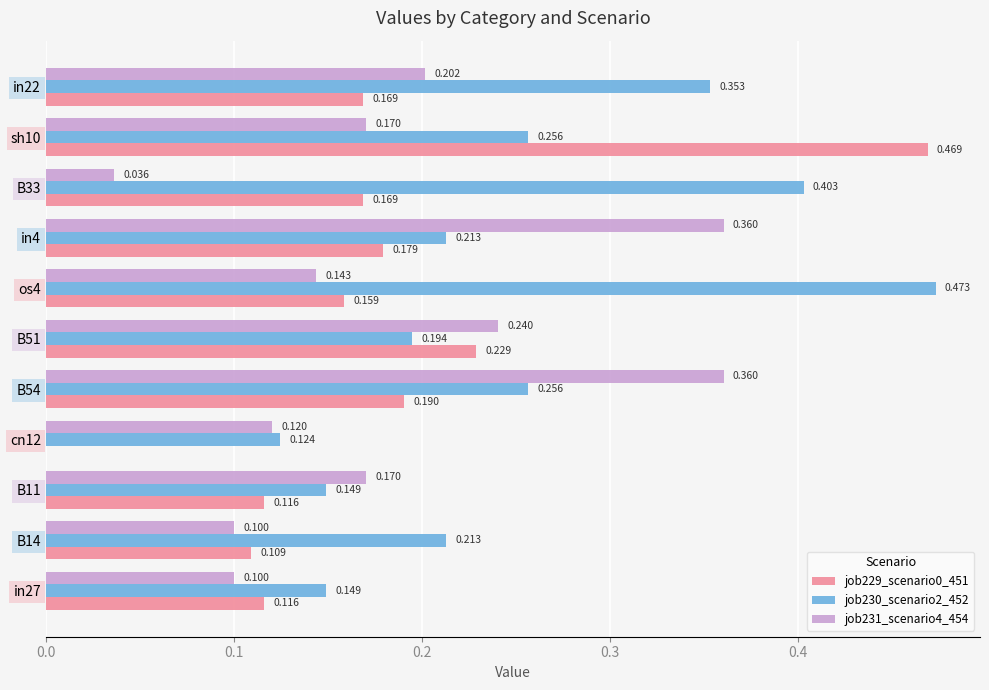

Is the value of job229_scenario0_451 at B11 greater than the value of job230_scenario2_452 at B51?

No